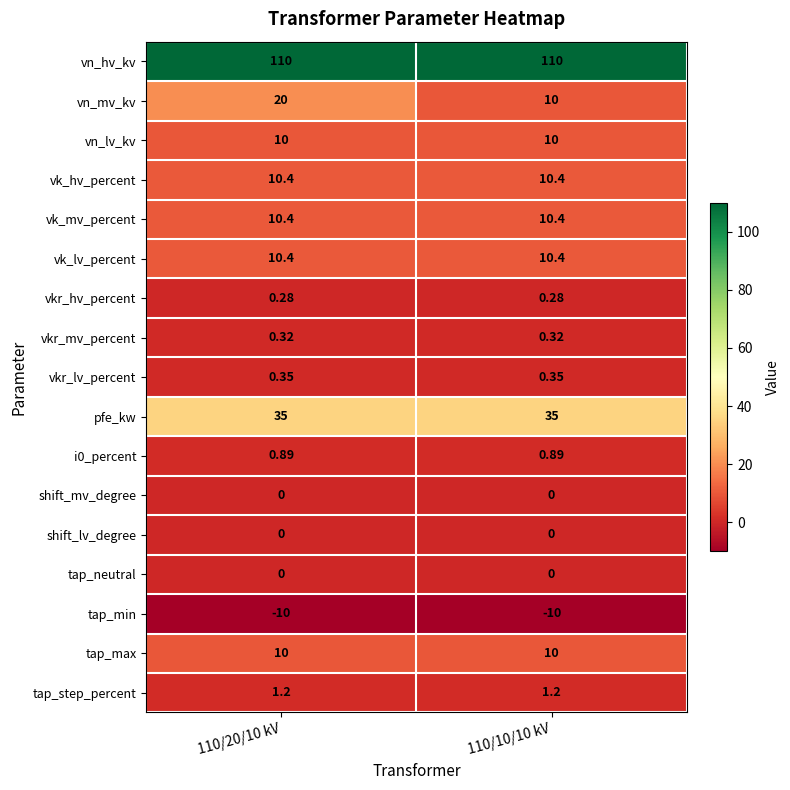

Between 110/20/10 kV and 110/10/10 kV, which series saw the biggest shift?

vn_mv_kv